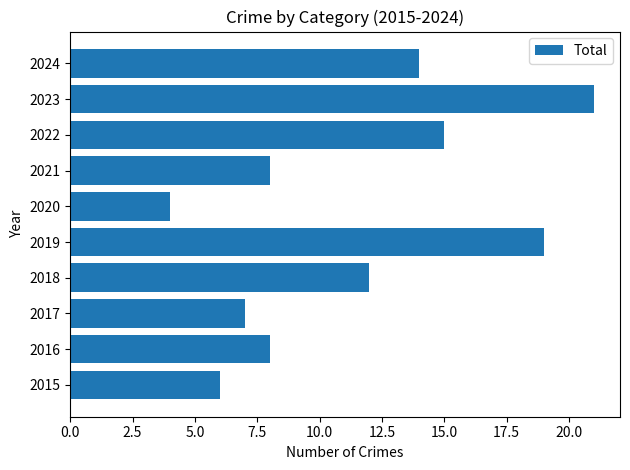

Reading bottom to top, extract all data points from this chart.

2015=6	2016=8	2017=7	2018=12	2019=19	2020=4	2021=8	2022=15	2023=21	2024=14